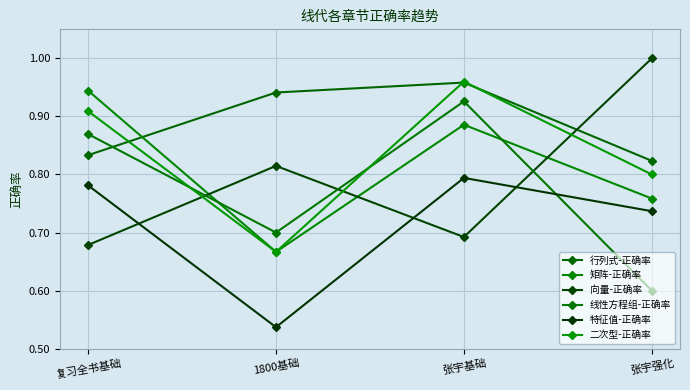

Reading left to right, extract all data points from this chart.

行列式-正确率: 0.8	0.9	1.0	0.8
矩阵-正确率: 0.9	0.7	0.9	0.8
向量-正确率: 0.7	0.8	0.7	1.0
线性方程组-正确率: 0.9	0.7	0.9	0.6
特征值-正确率: 0.8	0.5	0.8	0.7
二次型-正确率: 0.9	0.7	1.0	0.8